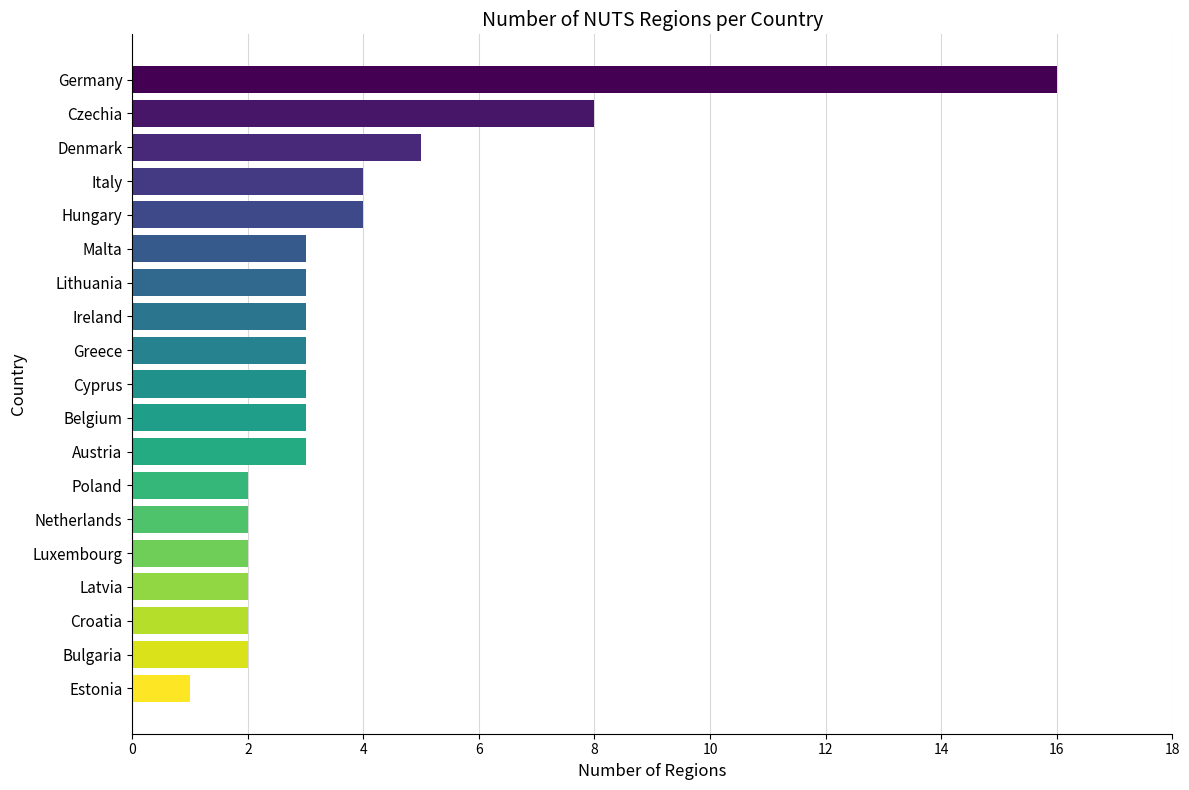

Approximately how many times larger is the value at Germany compared to Czechia?

2.0